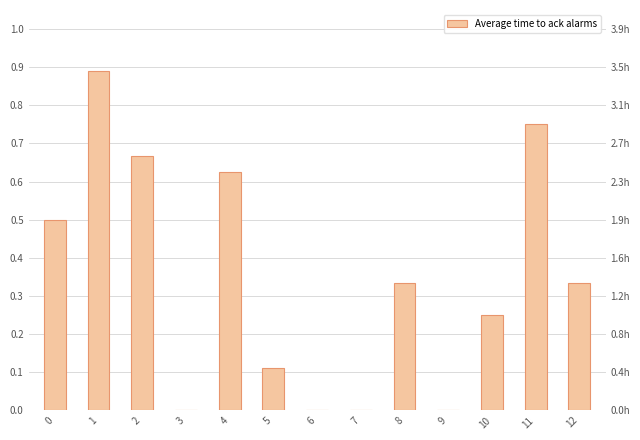

Rank the categories by value from lowest to highest.

3, 6, 7, 9, 5, 10, 8, 12, 0, 4, 2, 11, 1